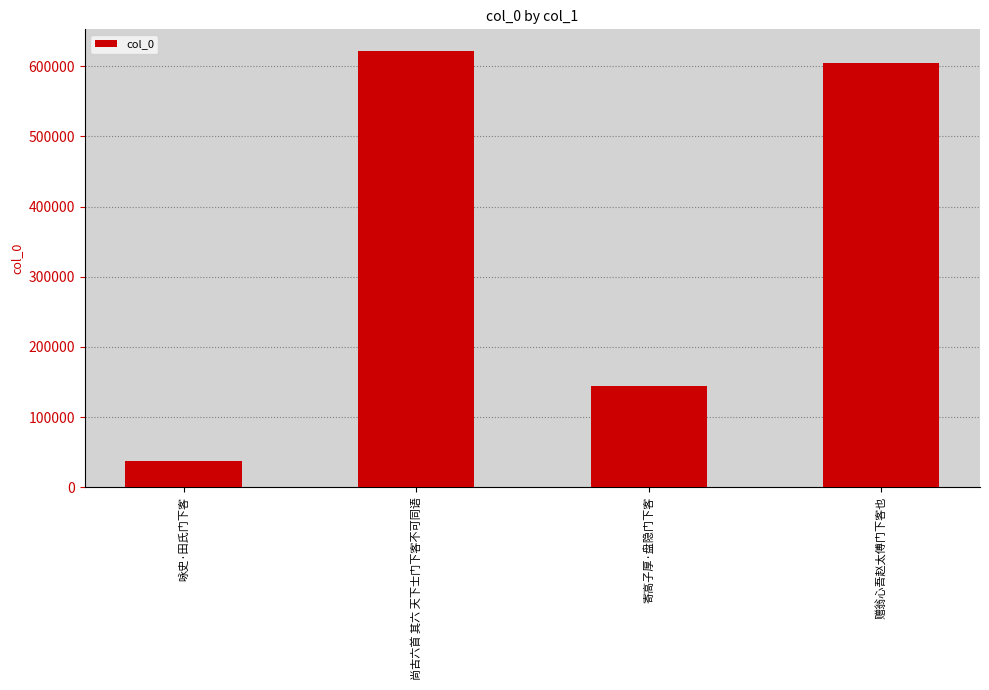

List the labels in order of value, smallest first.

咏史·田氏门下客, 寄高子厚·盘隐门下客, 赠翁心吾赵太傅门下客也, 尚古六首 其六 天下士门下客不可同语